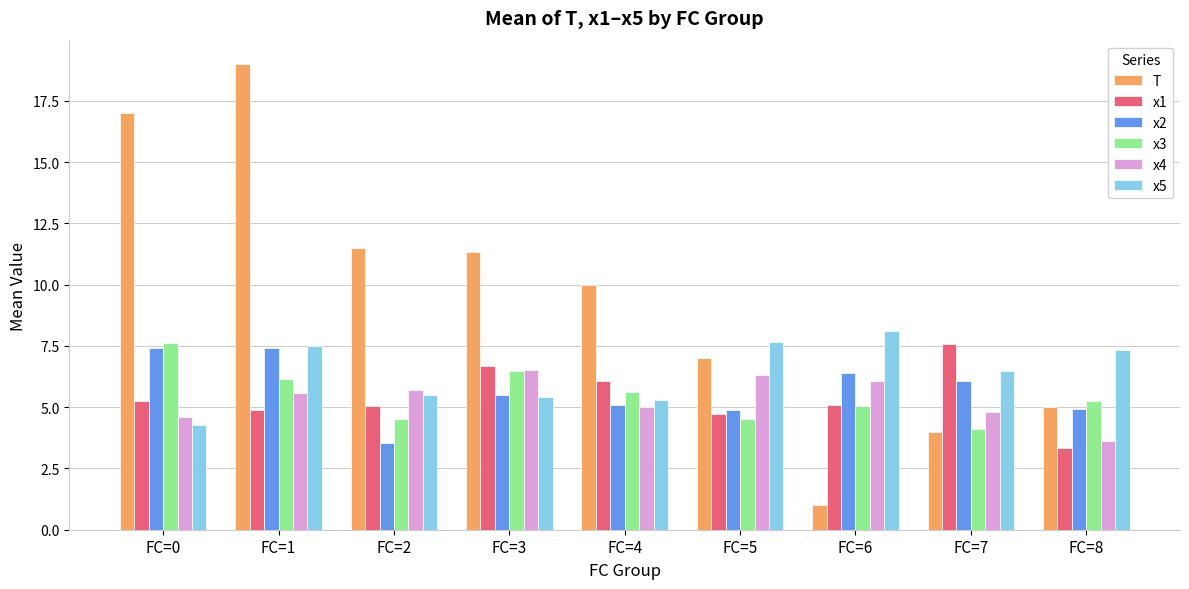

At which category is the sum across all series the highest?

FC=1